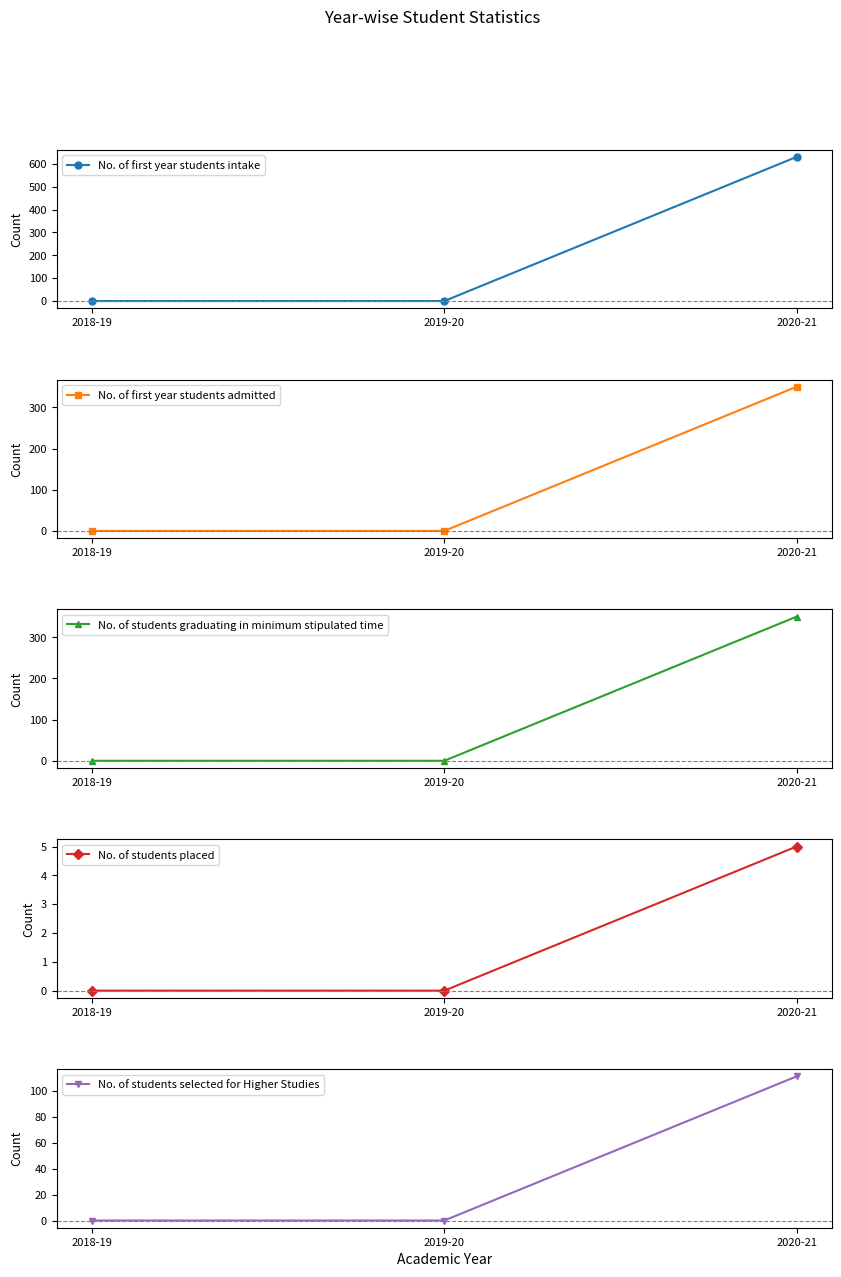

What is the label of the 2nd point from the left?

2019-20